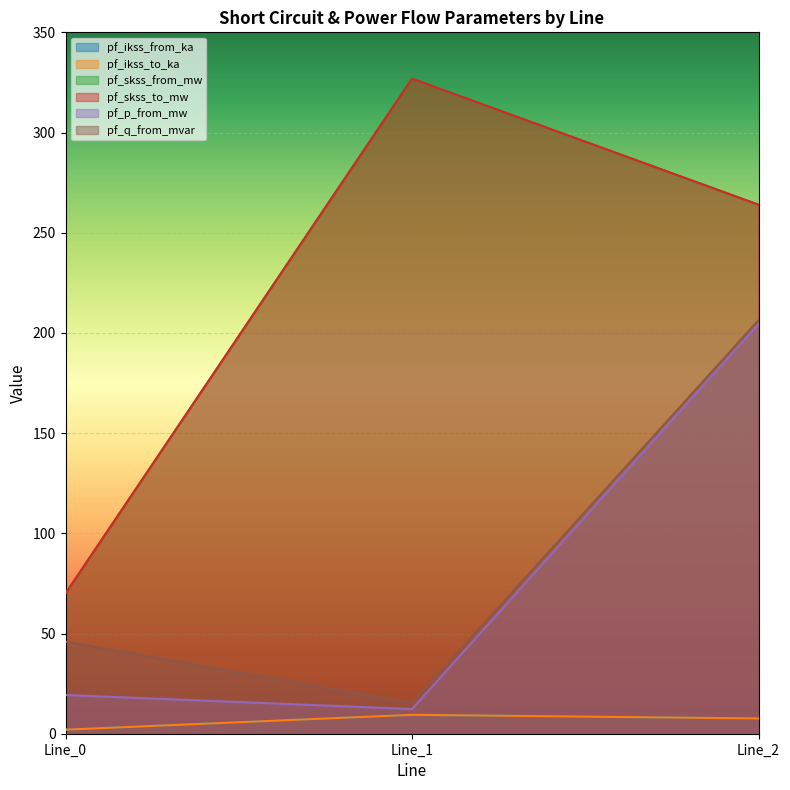

What value does the pf_skss_to_mw series have at Line_1?

326.9